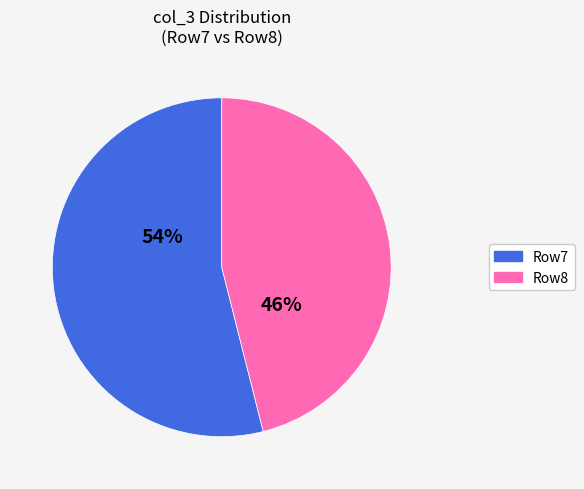

Which category has the biggest portion of the pie?

Row7